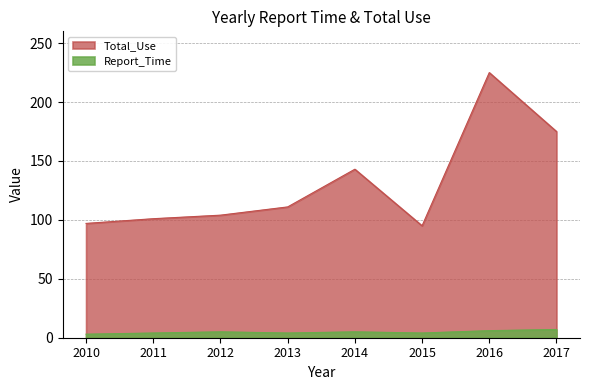

What is the difference between the highest and lowest values at 2012?

99